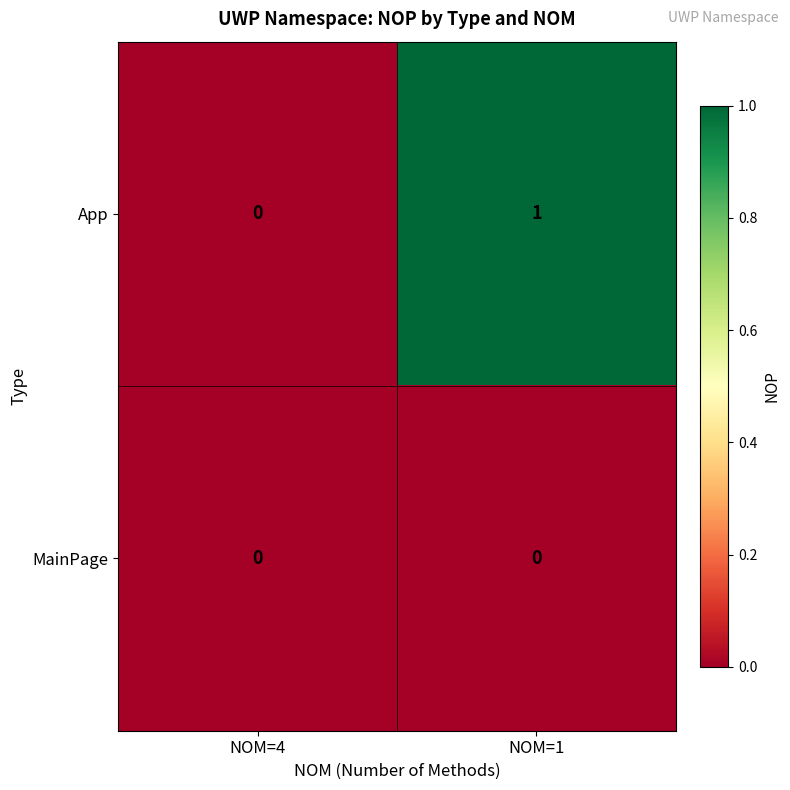

Between NOM=4 and NOM=1, which series saw the biggest shift?

App